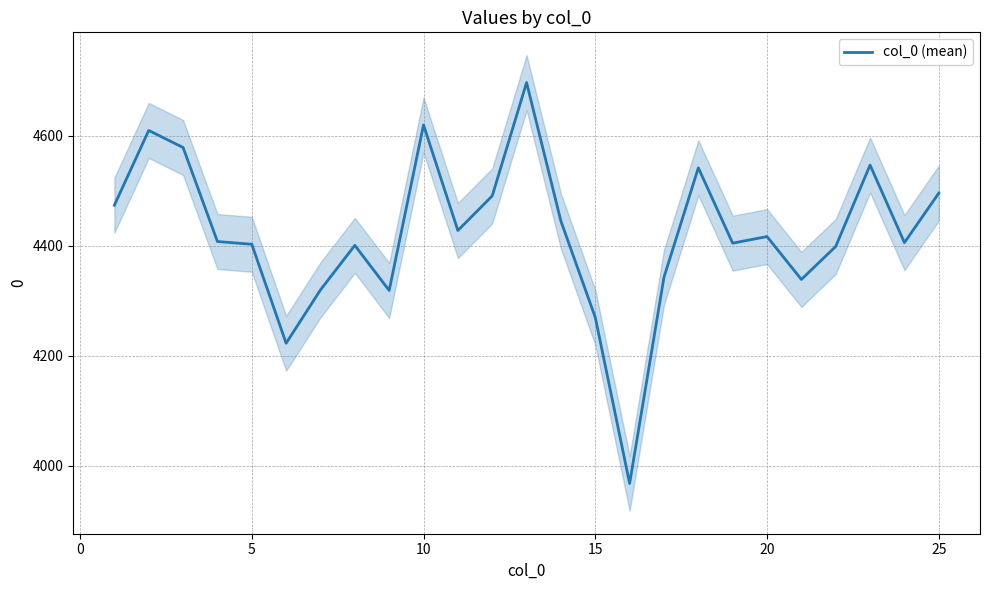

What is the highest value of the col_0 (mean) series?

4697